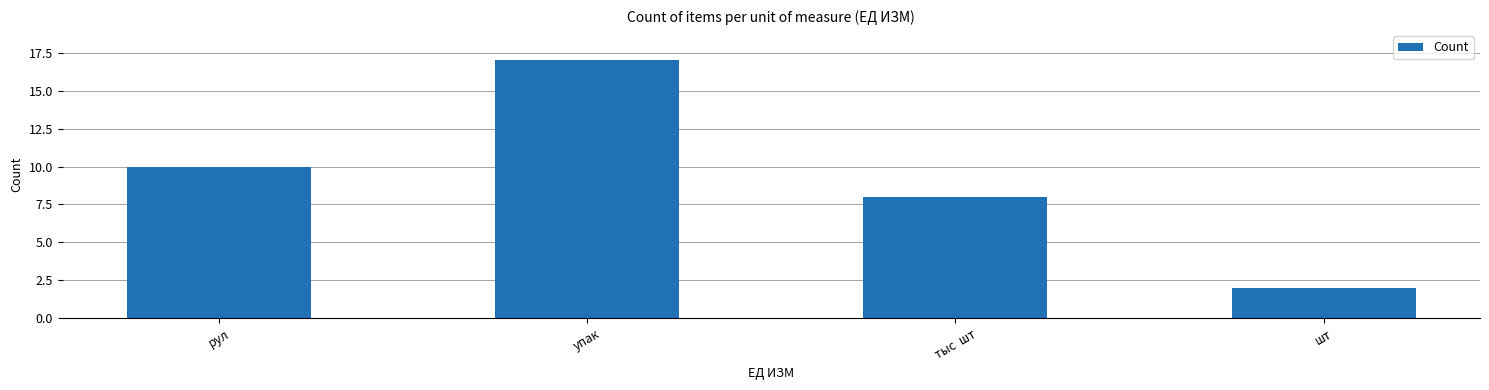

True or false: the data shows 8 at тыс  шт.

True